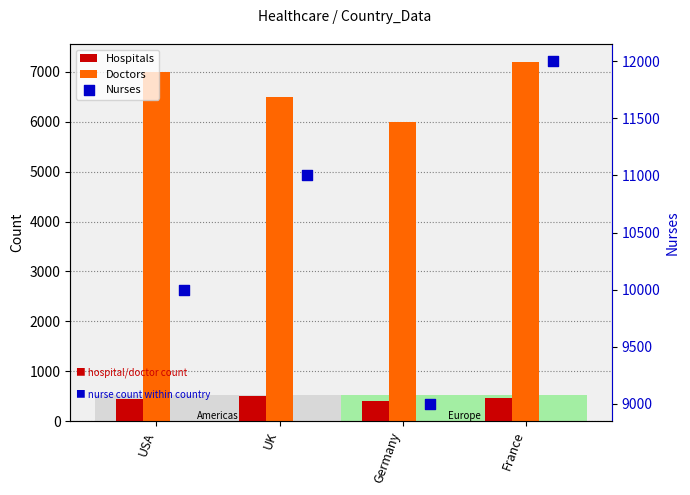

Which series reaches the minimum Y coordinate?

Hospitals